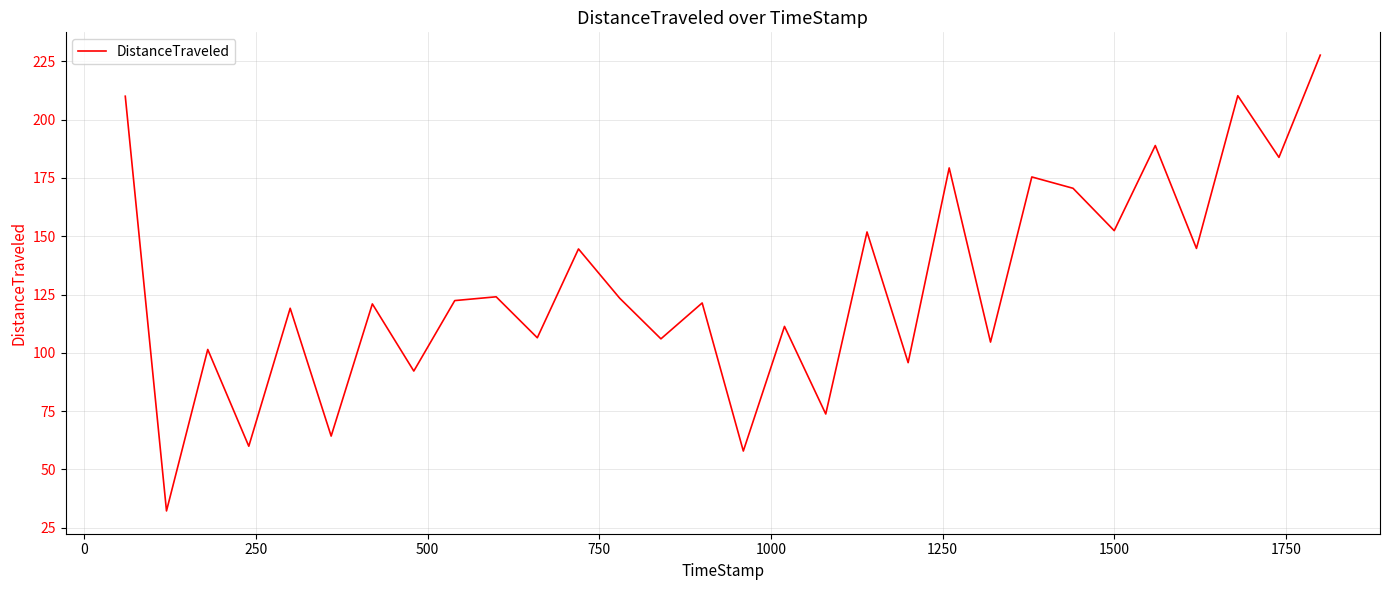

What is the difference between the maximum and minimum values?

195.5